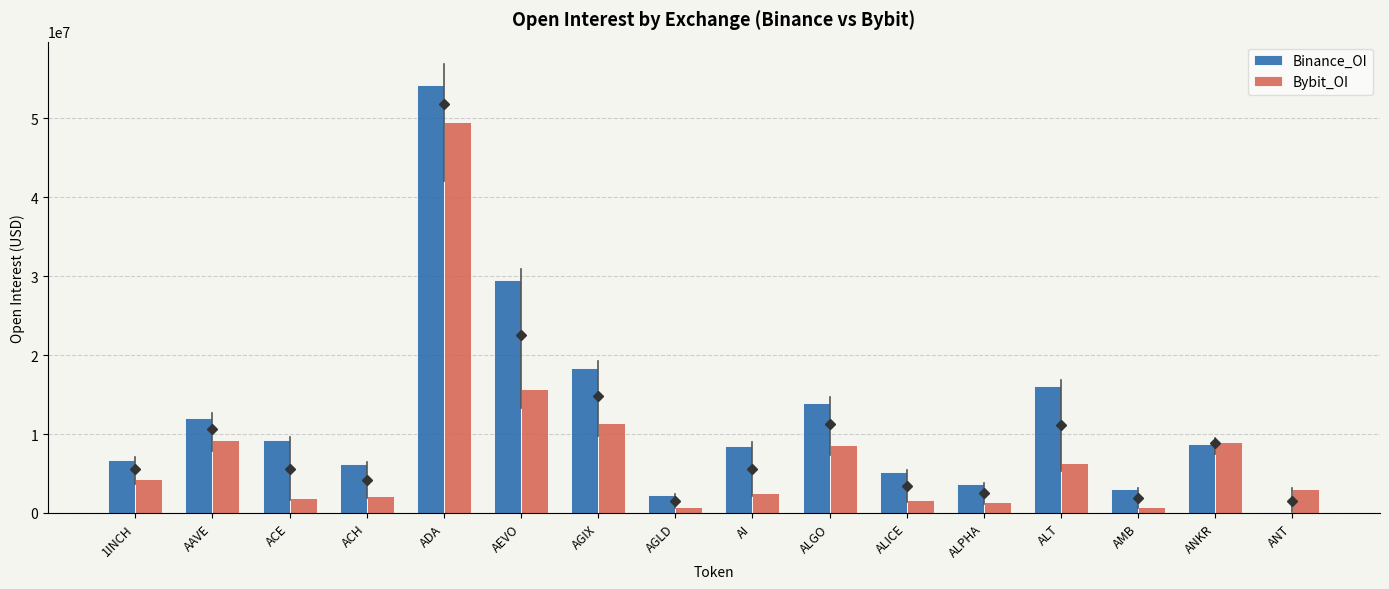

Is the value of Bybit_OI at ANKR greater than the value of Binance_OI at AEVO?

No